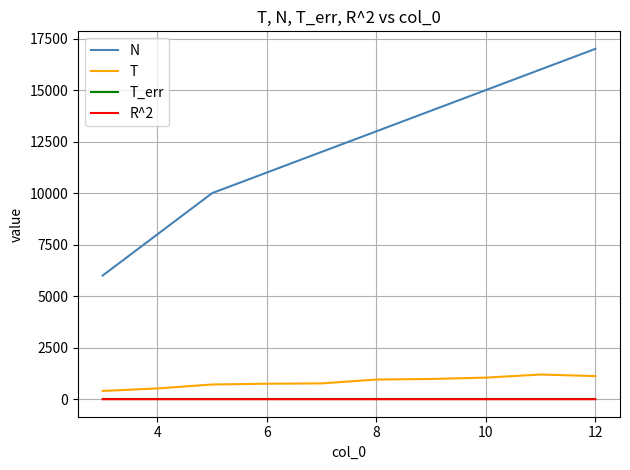

True or false: T and R^2 intersect in this chart.

False